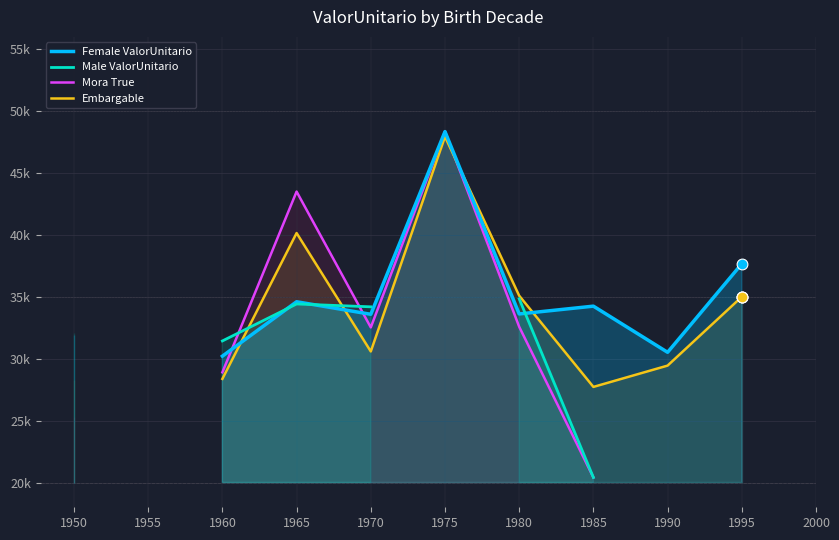

Which series reaches the maximum Y coordinate?

Female ValorUnitario